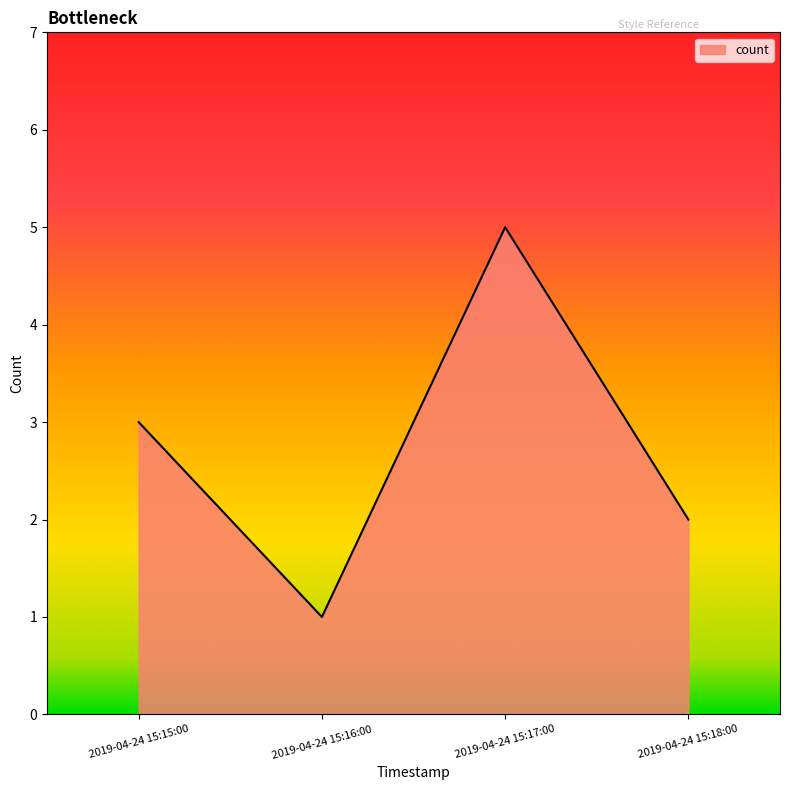

Between 2019-04-24 15:16:00 and 2019-04-24 15:15:00, which is larger?

2019-04-24 15:15:00